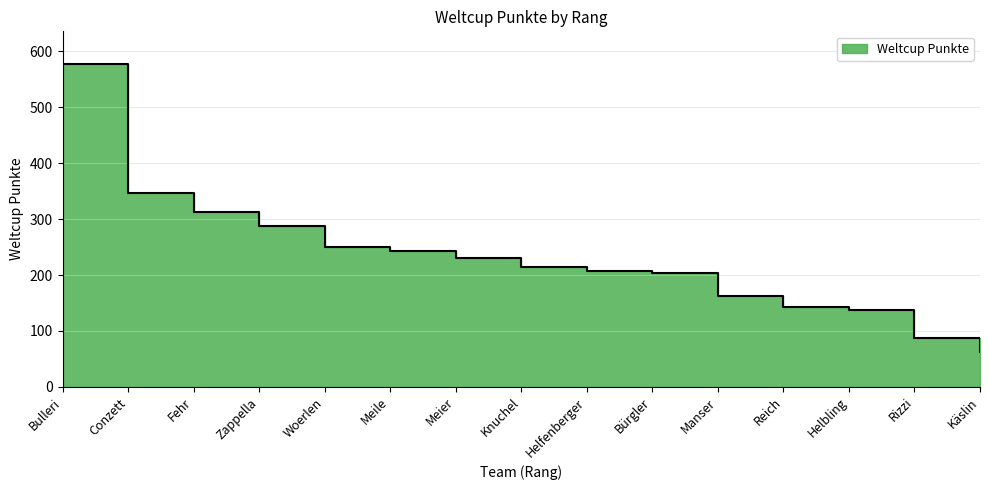

Which label corresponds to the smallest value in the chart?

Käslin